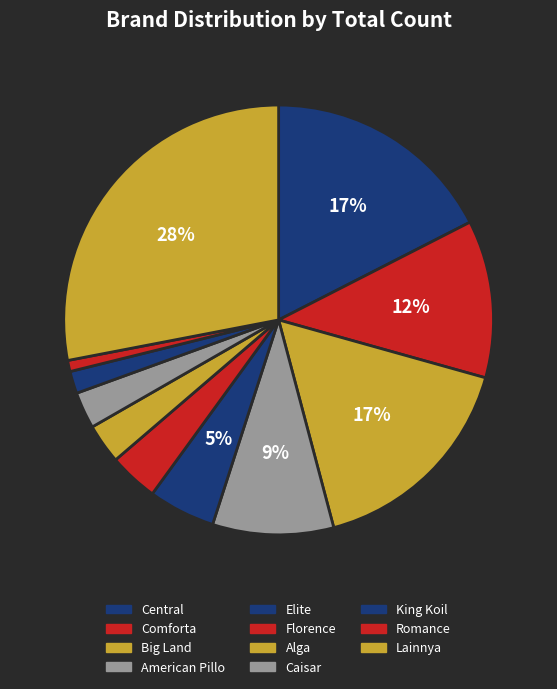

Which category has the smallest portion of the pie?

Romance